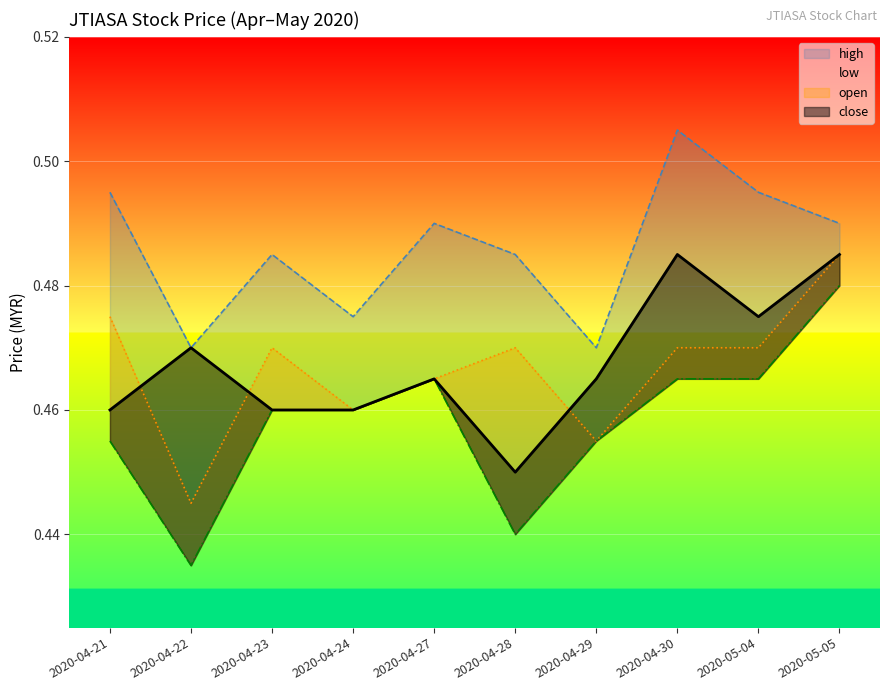

Reading right to left, list all the values displayed in this chart.

open: 2020-05-05=0.5	2020-05-04=0.5	2020-04-30=0.5	2020-04-29=0.5	2020-04-28=0.5	2020-04-27=0.5	2020-04-24=0.5	2020-04-23=0.5	2020-04-22=0.4	2020-04-21=0.5
high: 2020-05-05=0.5	2020-05-04=0.5	2020-04-30=0.5	2020-04-29=0.5	2020-04-28=0.5	2020-04-27=0.5	2020-04-24=0.5	2020-04-23=0.5	2020-04-22=0.5	2020-04-21=0.5
low: 2020-05-05=0.5	2020-05-04=0.5	2020-04-30=0.5	2020-04-29=0.5	2020-04-28=0.4	2020-04-27=0.5	2020-04-24=0.5	2020-04-23=0.5	2020-04-22=0.4	2020-04-21=0.5
close: 2020-05-05=0.5	2020-05-04=0.5	2020-04-30=0.5	2020-04-29=0.5	2020-04-28=0.5	2020-04-27=0.5	2020-04-24=0.5	2020-04-23=0.5	2020-04-22=0.5	2020-04-21=0.5